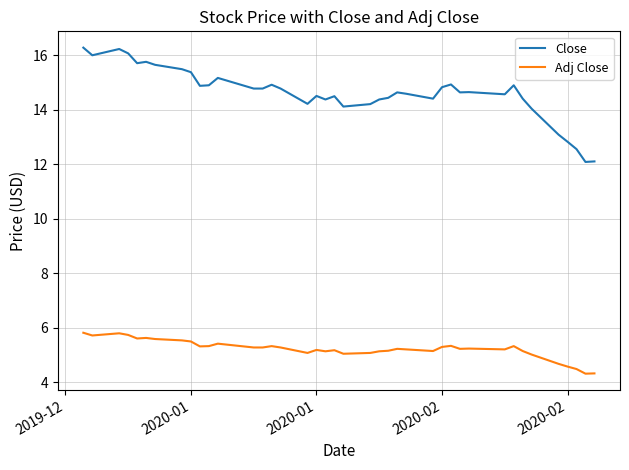

Rank the series by their average value, from highest to lowest.

Close, Adj Close